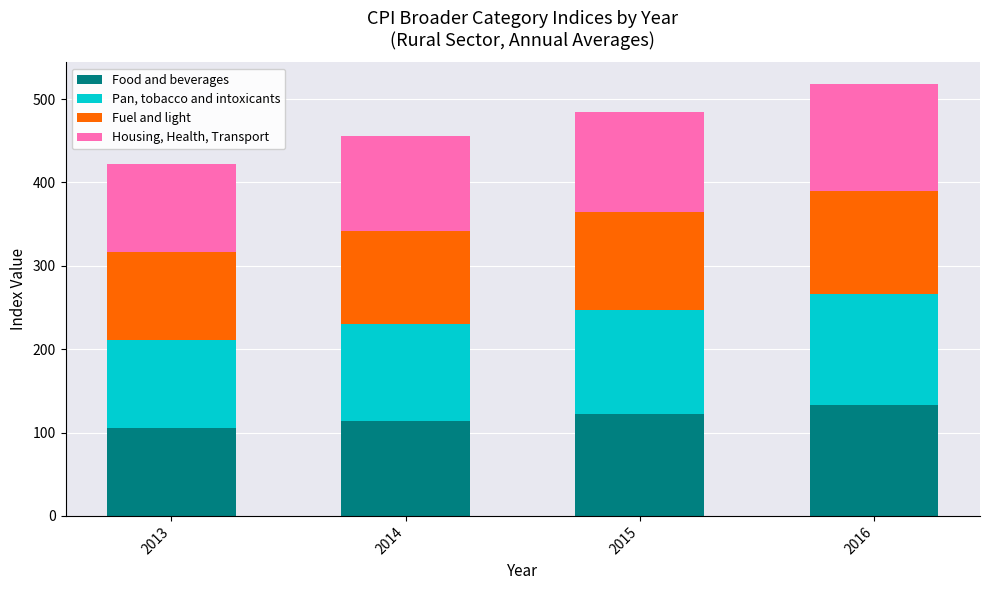

Reading left to right, what are the values for Food and beverages?

2013=105.1	2014=114.0	2015=122.7	2016=133.6